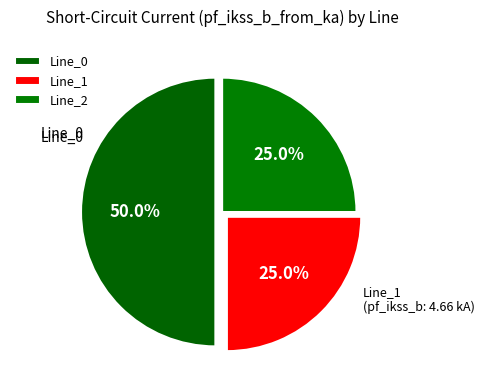

What portion of the pie excludes Line_2?

75.0%